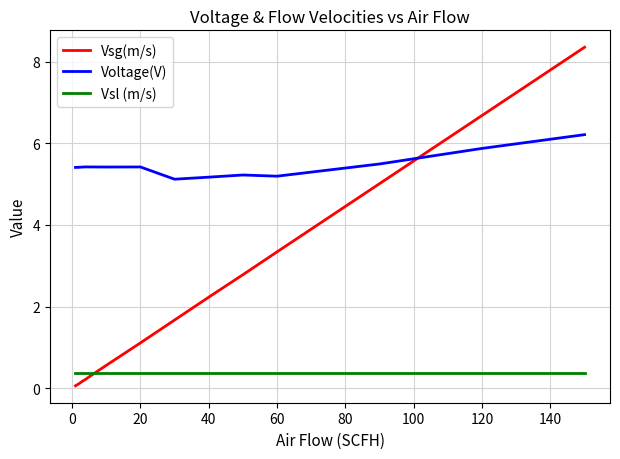

How many series are shown in this chart?

3